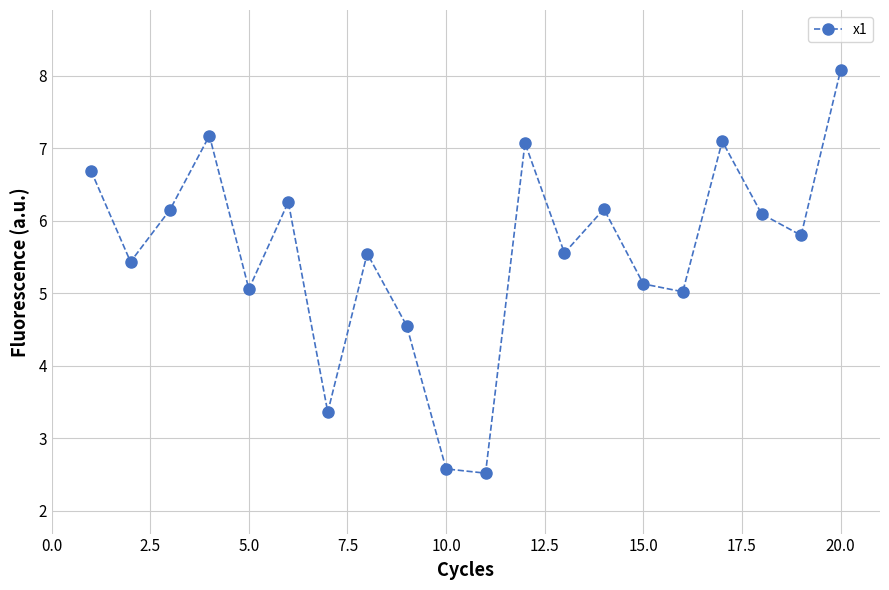

What is the maximum value shown in the chart?

8.1